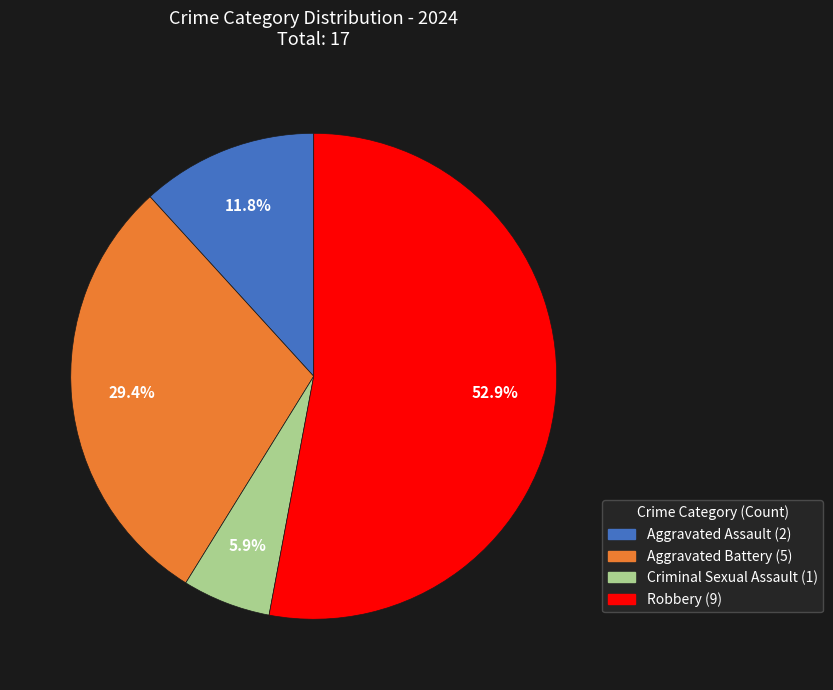

To the nearest percent, what percentage of the pie is Robbery?

53%